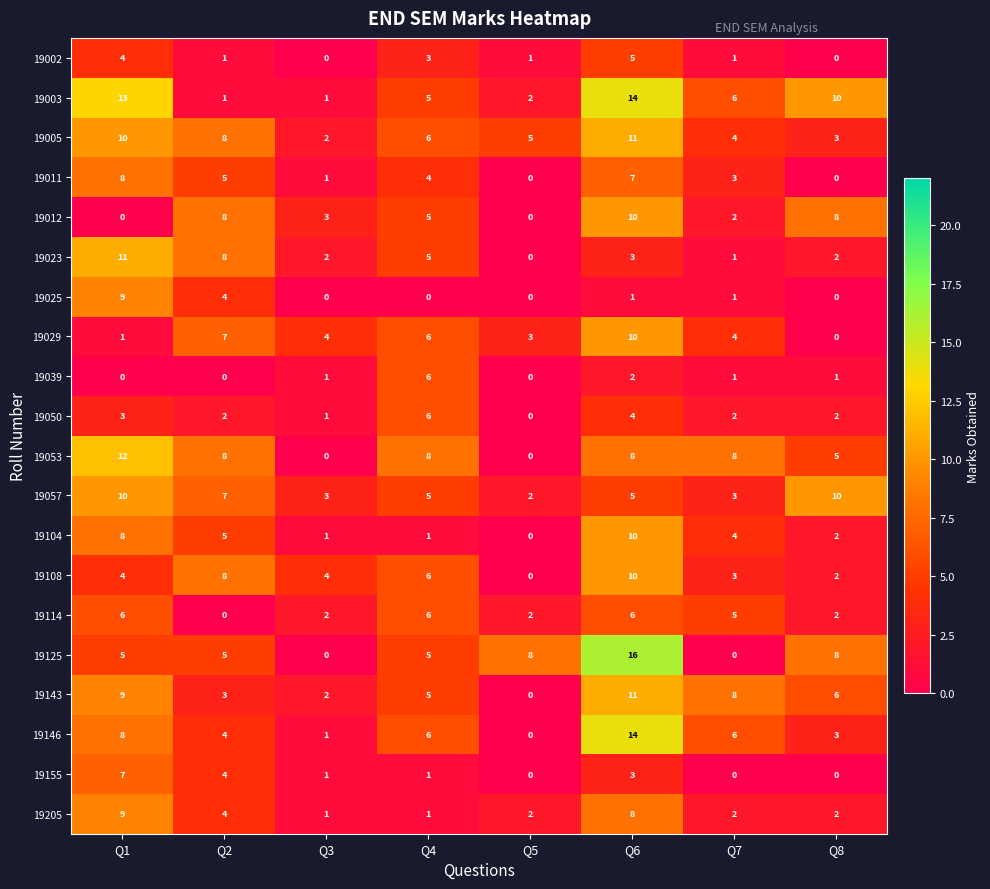

How many distinct data groups are displayed?

20